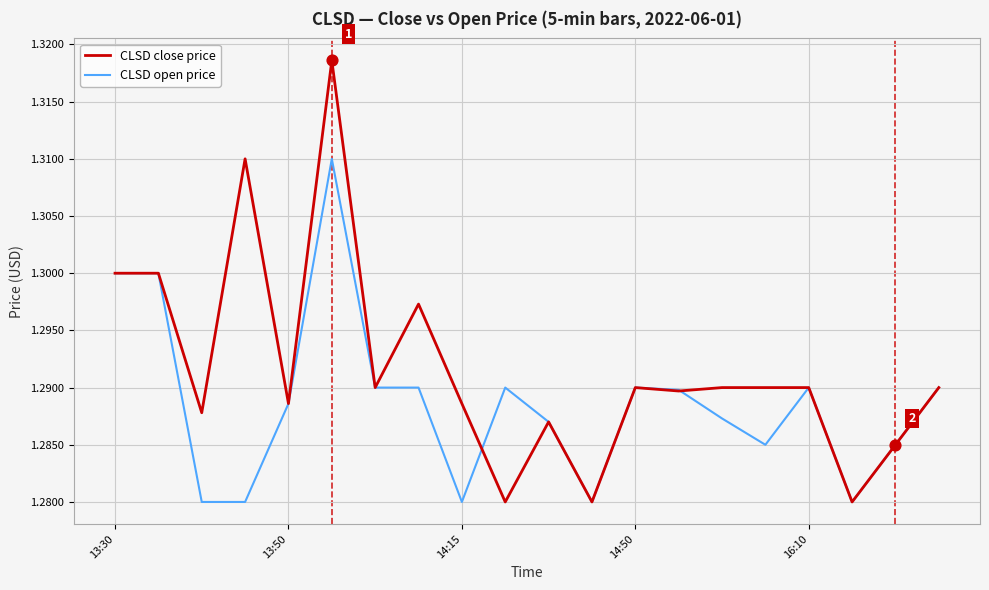

What are all the series names shown in the legend?

CLSD close price, CLSD open price